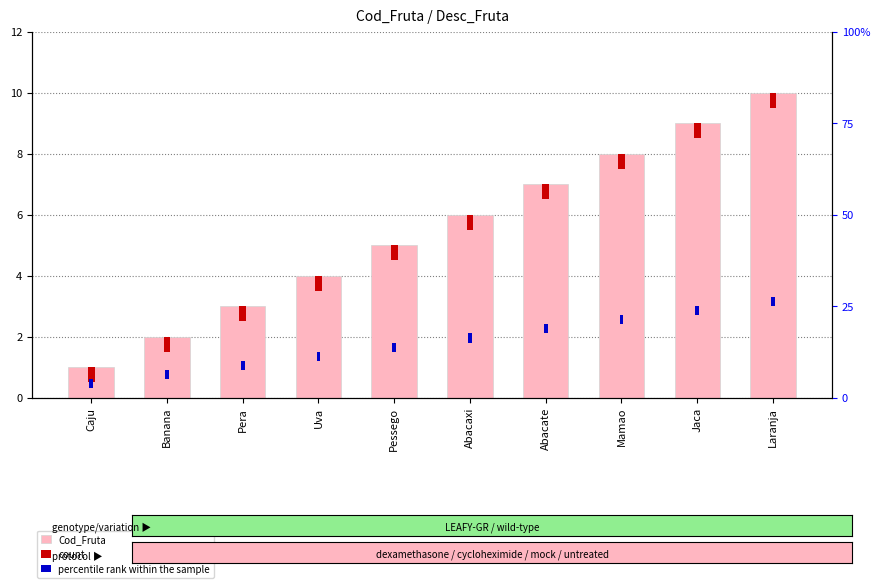

Is it true that percentile rank within the sample equals 0.3 at Mamao?

True